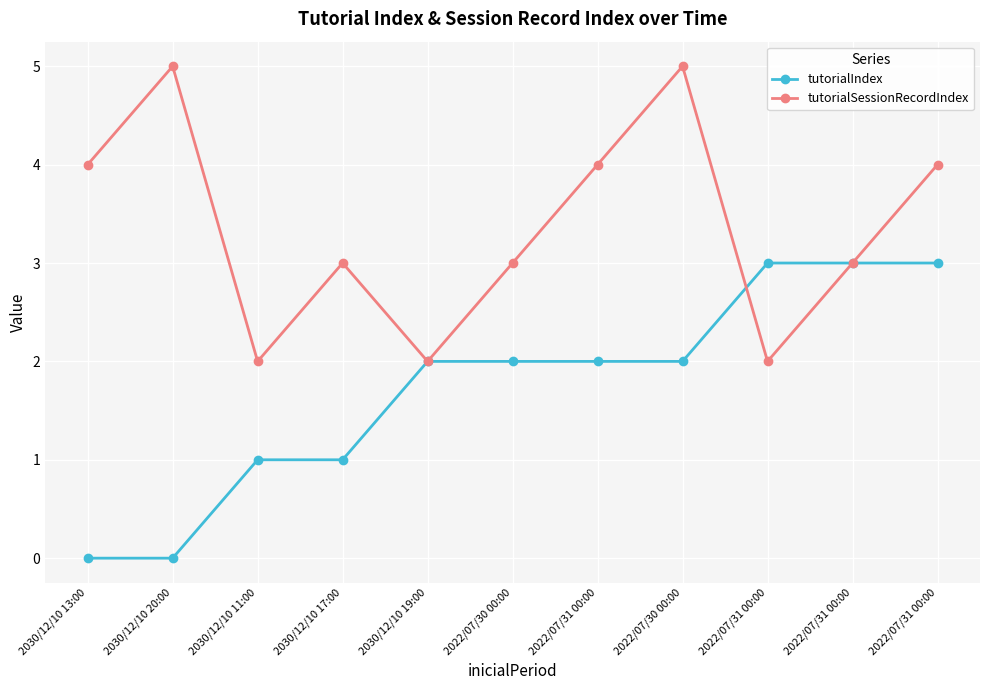

How many values in the tutorialIndex series are below 2?

4